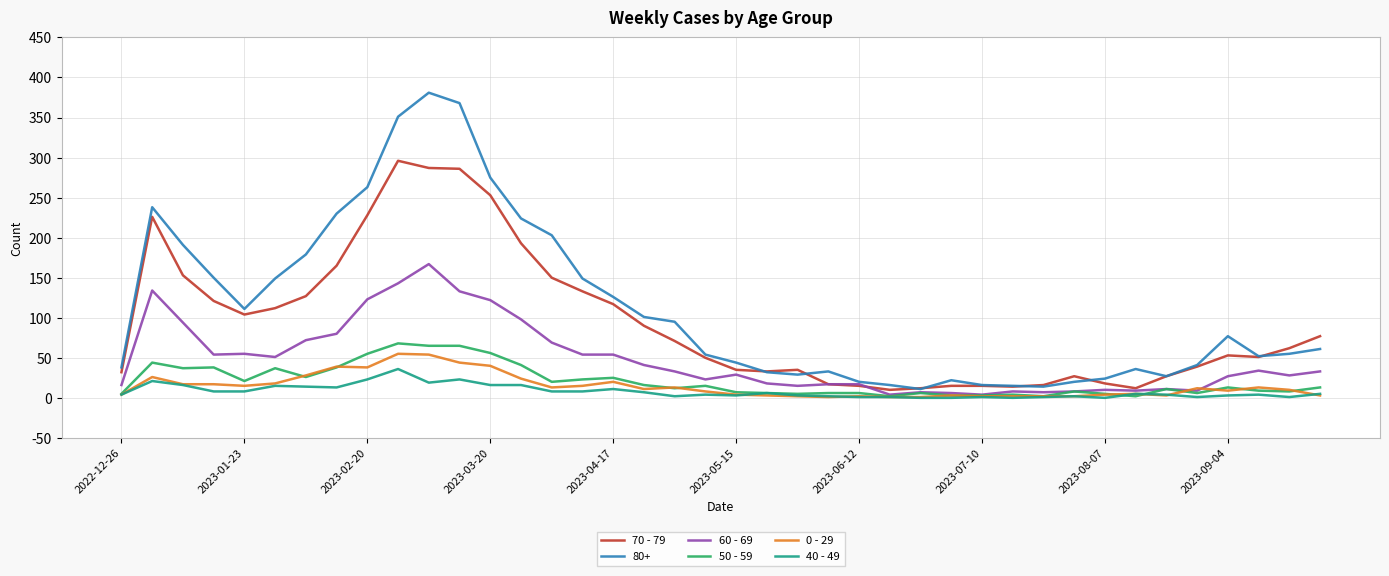

What is the maximum value shown in the chart?

381